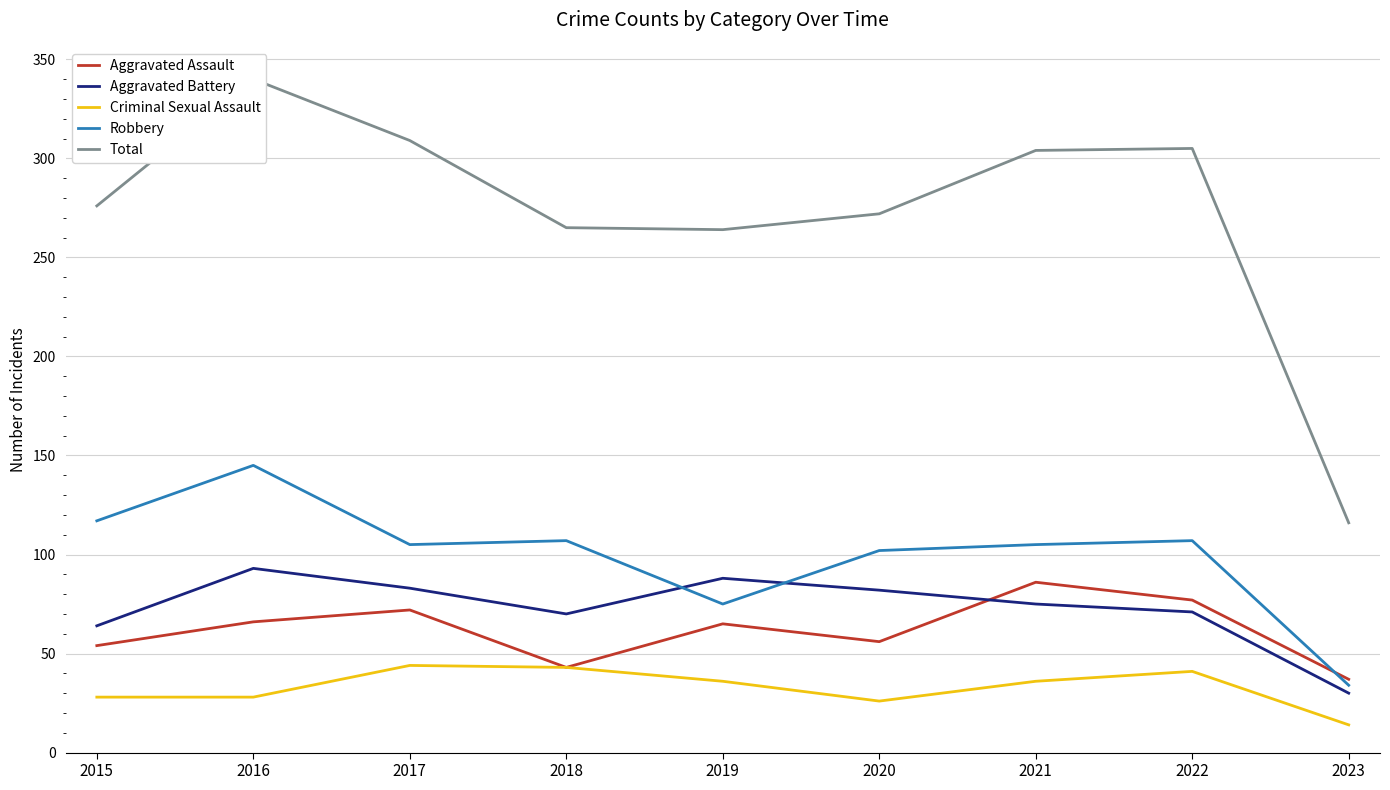

Is it true that Aggravated Battery equals 34 at 2022?

False